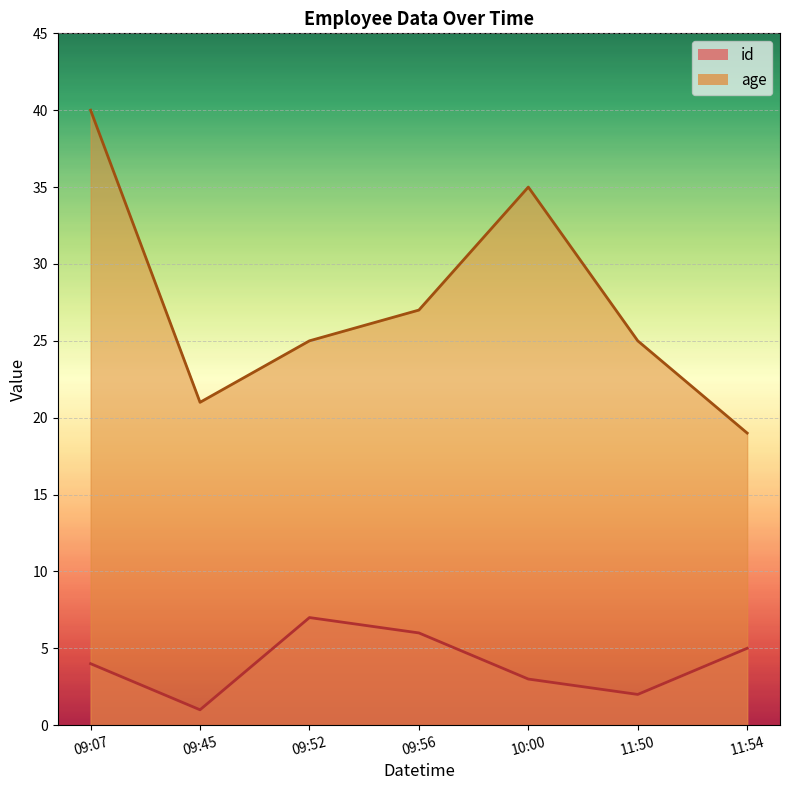

Is the value of age at 2022-01-01 09:56:40 greater than the value of id at 2022-01-01 09:56:40?

Yes